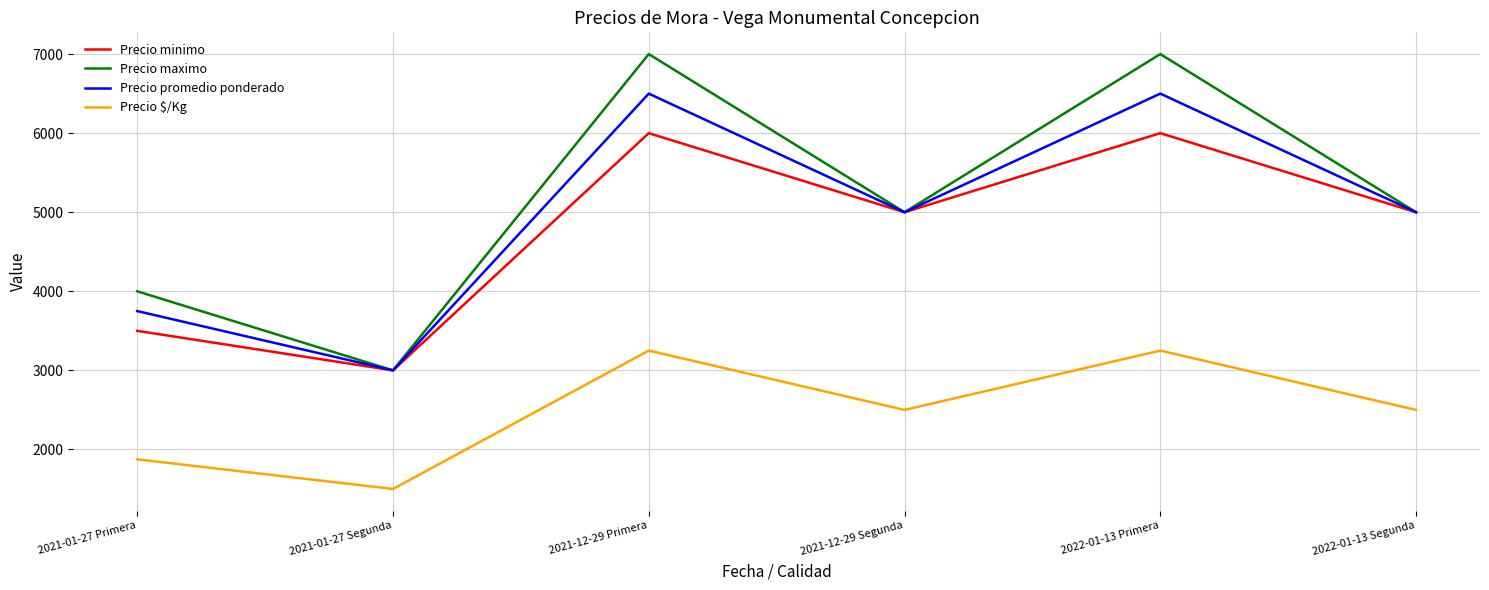

Count the number of data series in this chart.

4